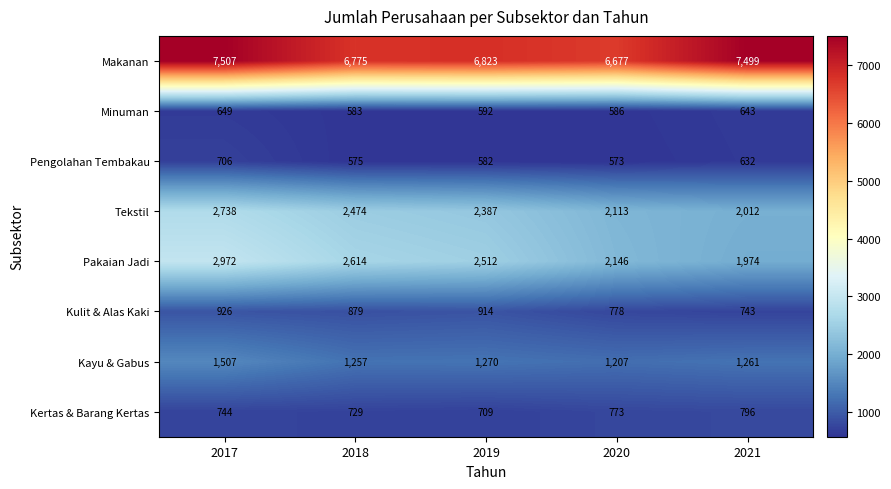

What is the greatest value displayed?

7507